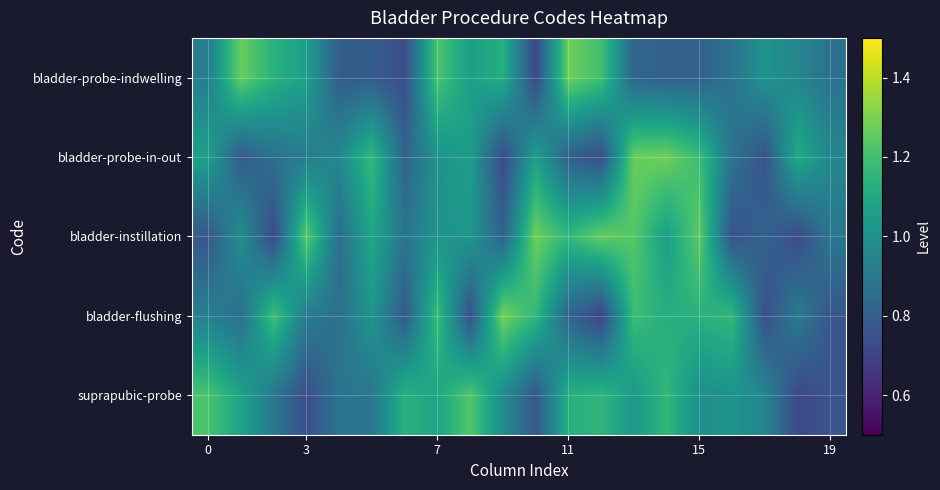

Reading right to left, transcribe all the data shown in this chart.

bladder-probe-indwelling: 0.9	1.0	1.0	0.9	0.8	0.8	0.8	1.2	1.3	0.7	1.1	1.1	1.2	0.7	0.8	0.8	1.1	1.1	1.3	0.9
bladder-probe-in-out: 1.0	1.1	0.8	0.9	1.2	1.3	1.3	0.7	0.8	1.1	0.7	1.1	1.0	0.8	1.2	1.0	0.9	0.9	0.8	1.1
bladder-instillation: 0.9	0.7	0.8	0.8	1.3	1.1	1.2	1.3	1.2	1.3	0.8	1.0	1.0	0.9	1.1	0.9	1.2	0.7	1.0	0.8
bladder-flushing: 0.8	0.9	0.7	1.2	1.1	1.1	1.2	0.7	0.8	1.2	1.3	0.7	1.2	0.8	1.0	0.9	0.9	1.2	0.9	0.9
suprapubic-probe: 0.8	0.7	1.0	1.0	1.0	1.2	1.0	1.2	1.1	0.8	1.0	1.2	1.1	1.1	0.9	0.9	0.7	0.9	1.1	1.2